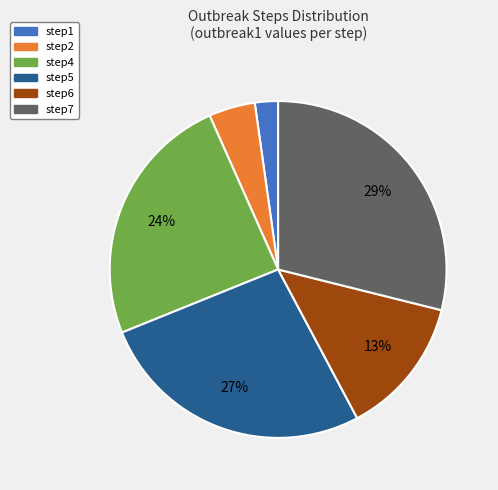

To the nearest percent, what is the average slice percentage?

17%